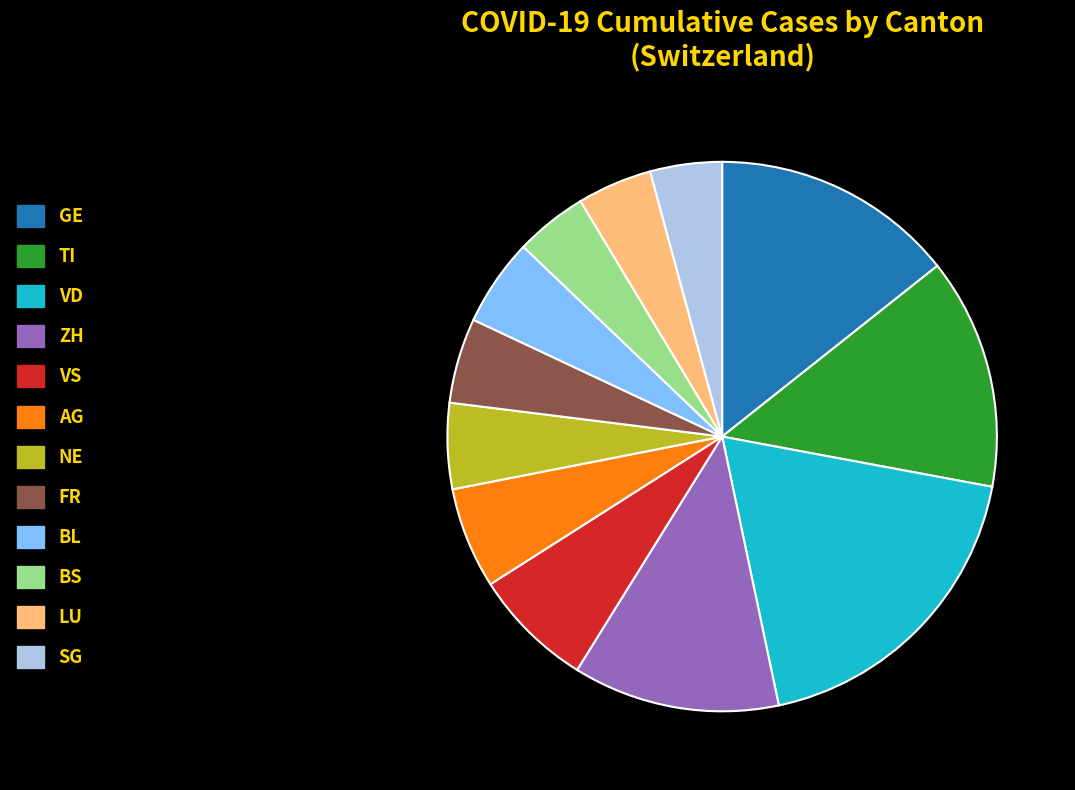

Count the number of slices in the pie.

12